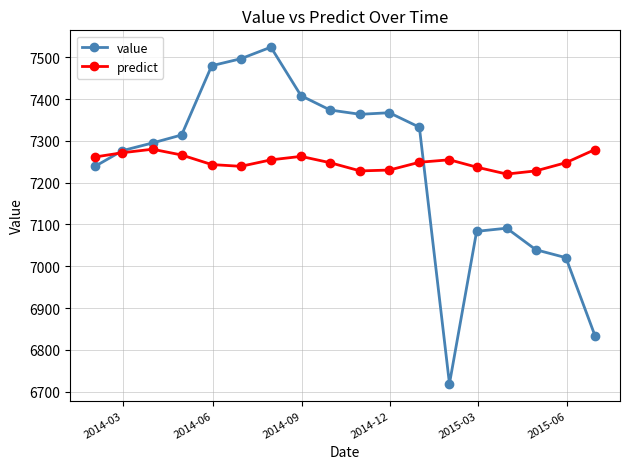

Which series has the largest range (max minus min)?

value